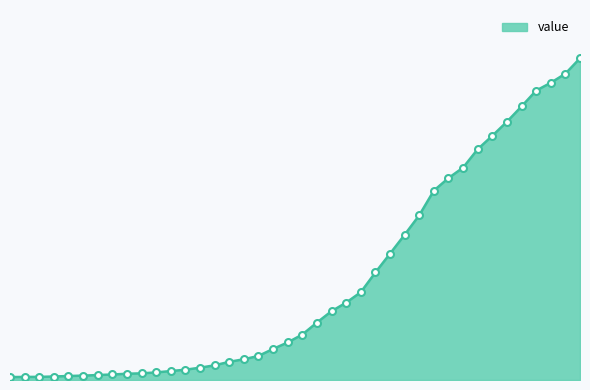

What is the maximum value shown in the chart?

7008